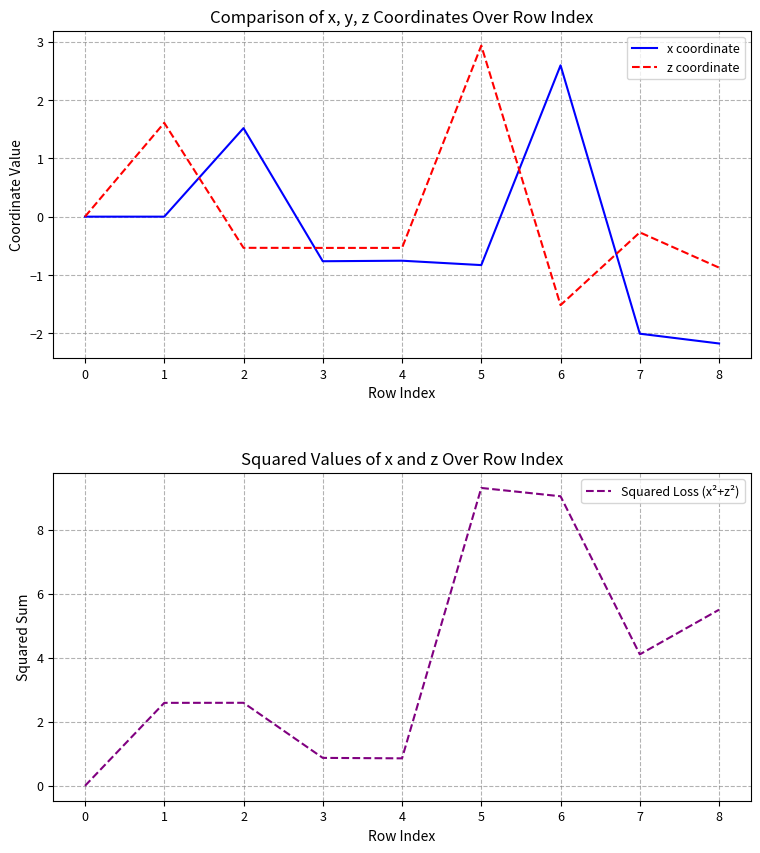

What is the minimum value for z coordinate?

-1.5